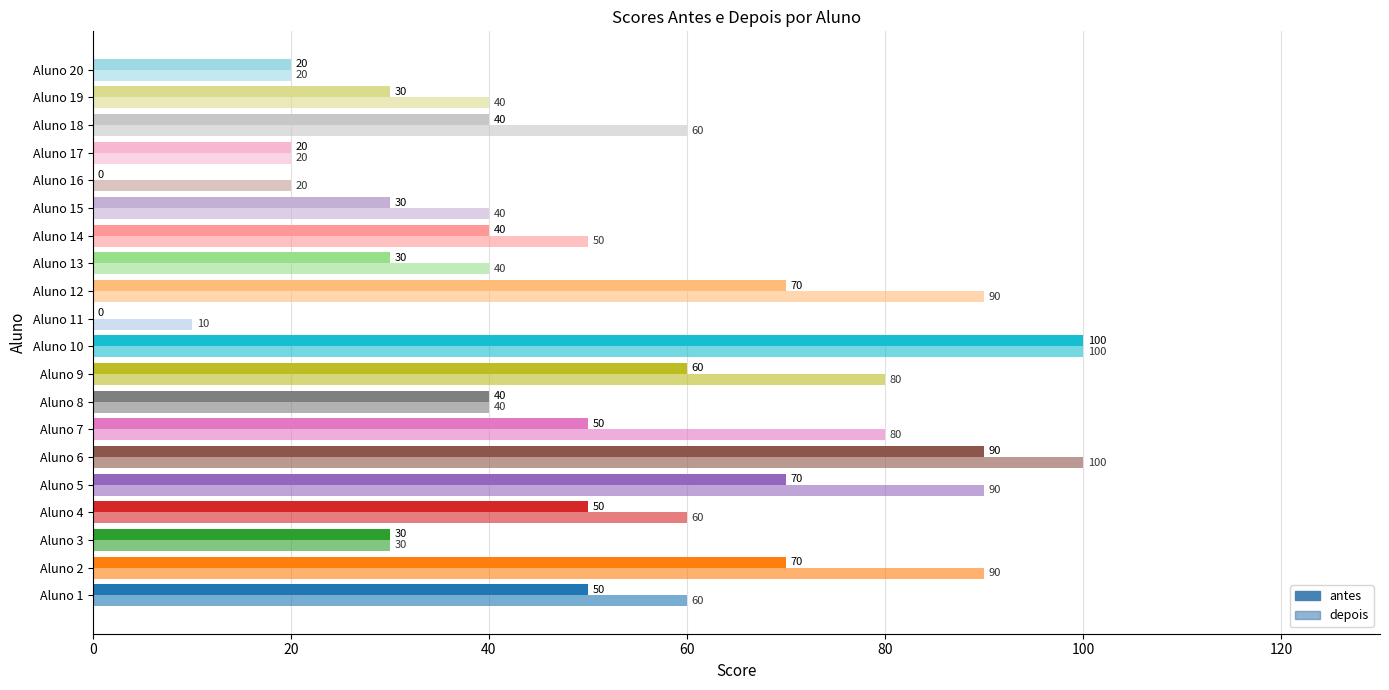

Count the number of categories in the chart.

20